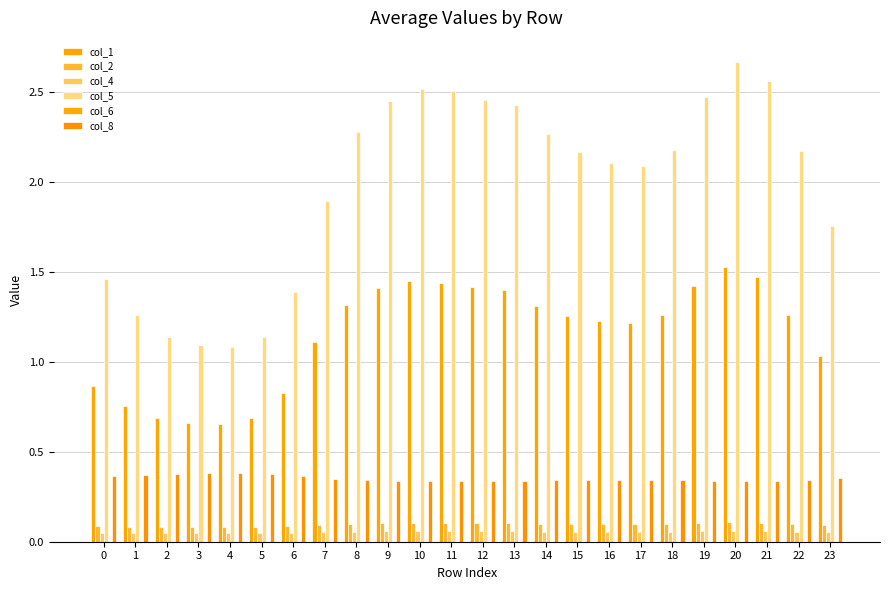

Which has a higher value, 20 or 4?

20